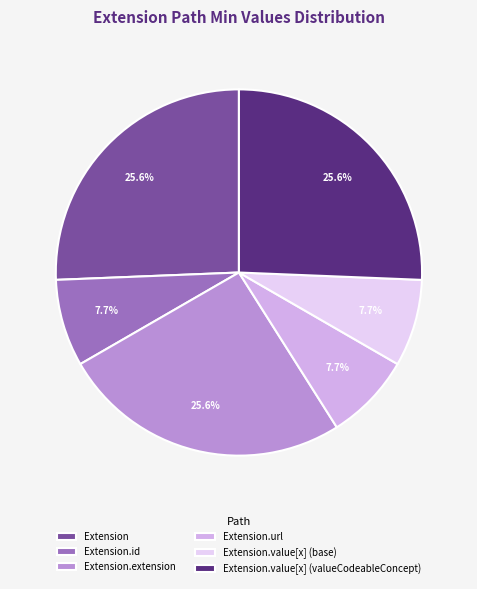

Approximately how many times larger is the value at Extension.extension compared to Extension.value[x] (valueCodeableConcept)?

1.0